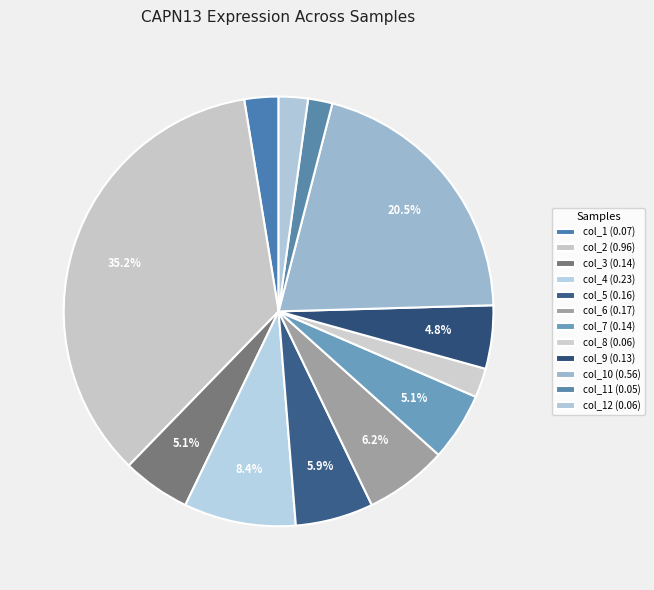

Count the number of slices in the pie.

12